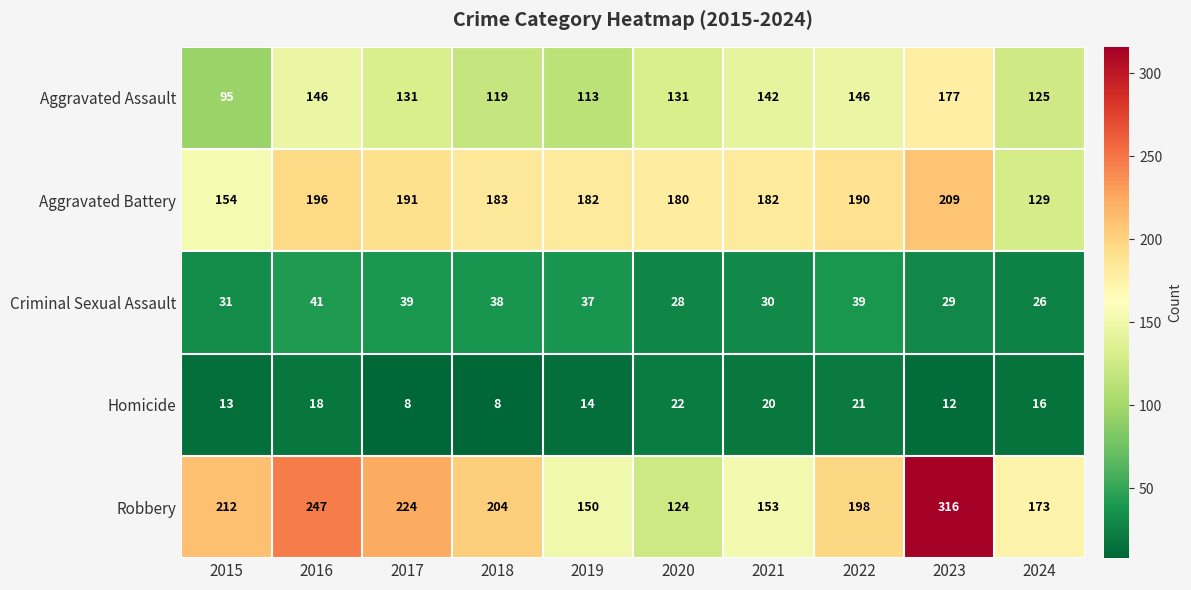

What is the maximum value for Aggravated Battery?

209